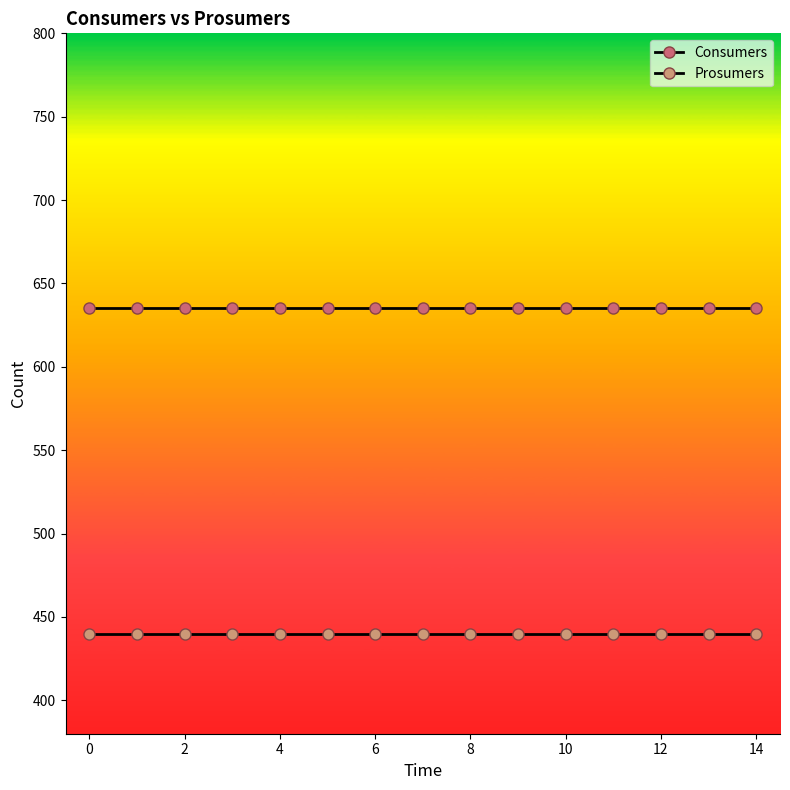

How many categories are shown in the chart?

15